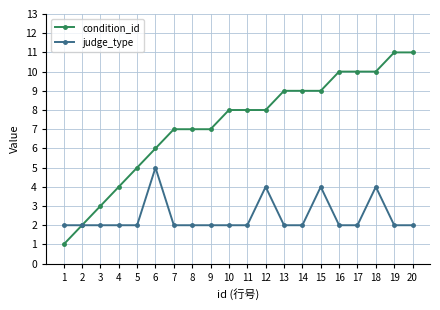

What is the greatest value displayed?

11